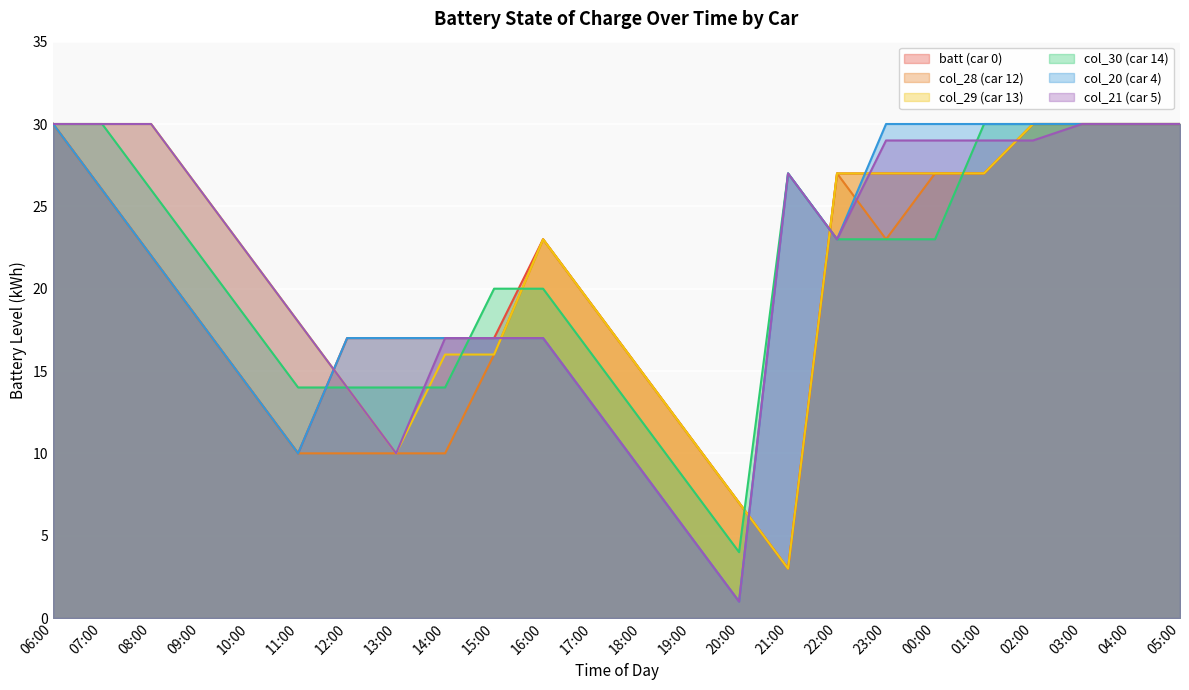

True or false: col_30 (car 14) has a value of 49 at 03:00.

False